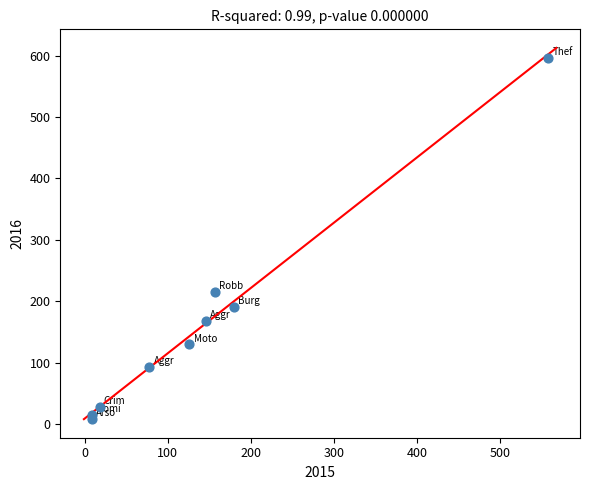

What Y value in the scatter plot is closest to 302?

215